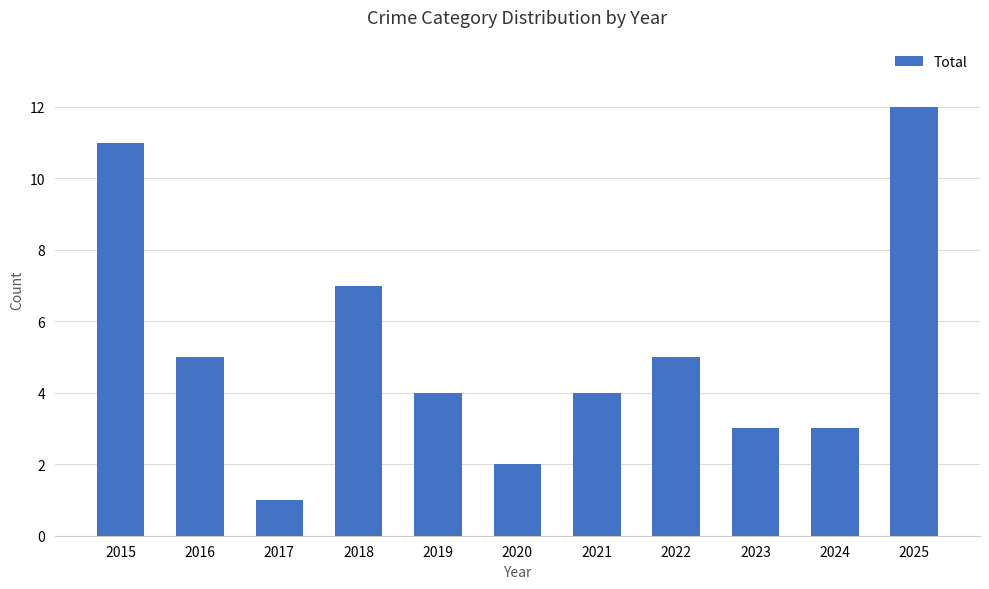

Does the chart contain stacked bars?

No